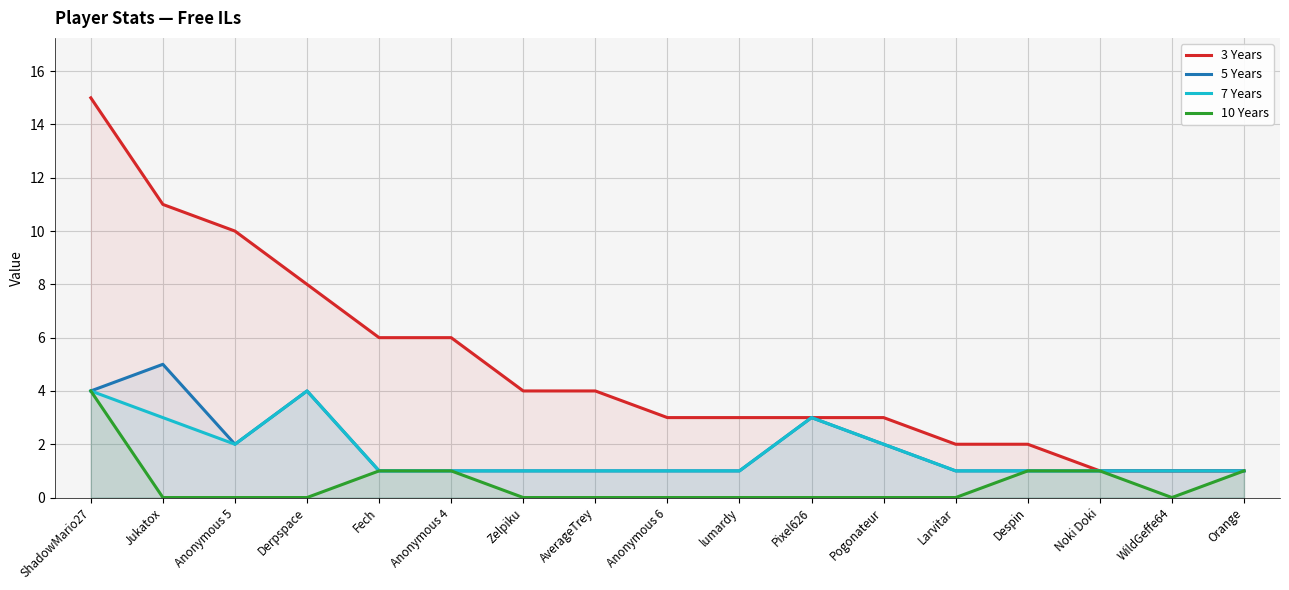

What position from the left is lumardy?

10